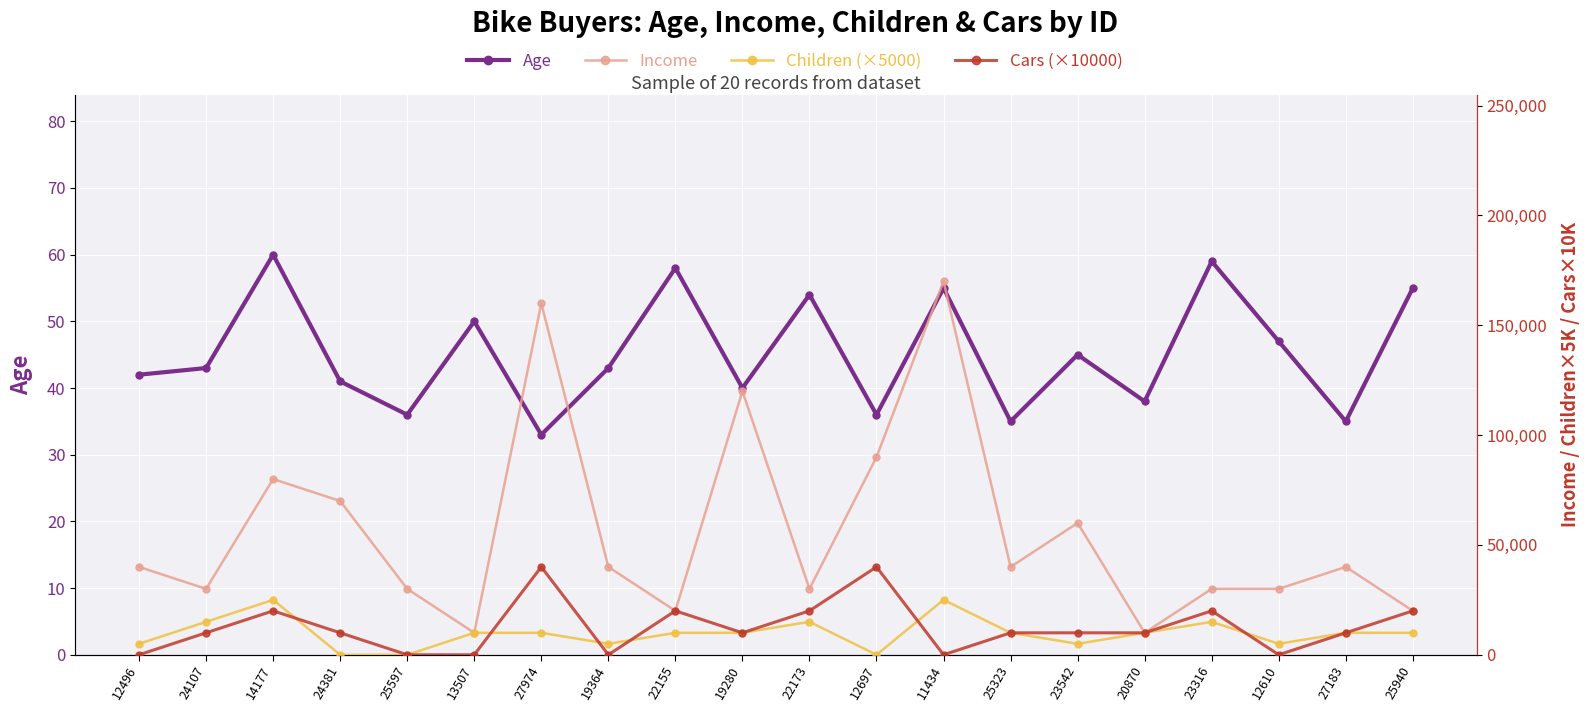

Is it true that Cars (×10000) equals 17565 at 24107?

False